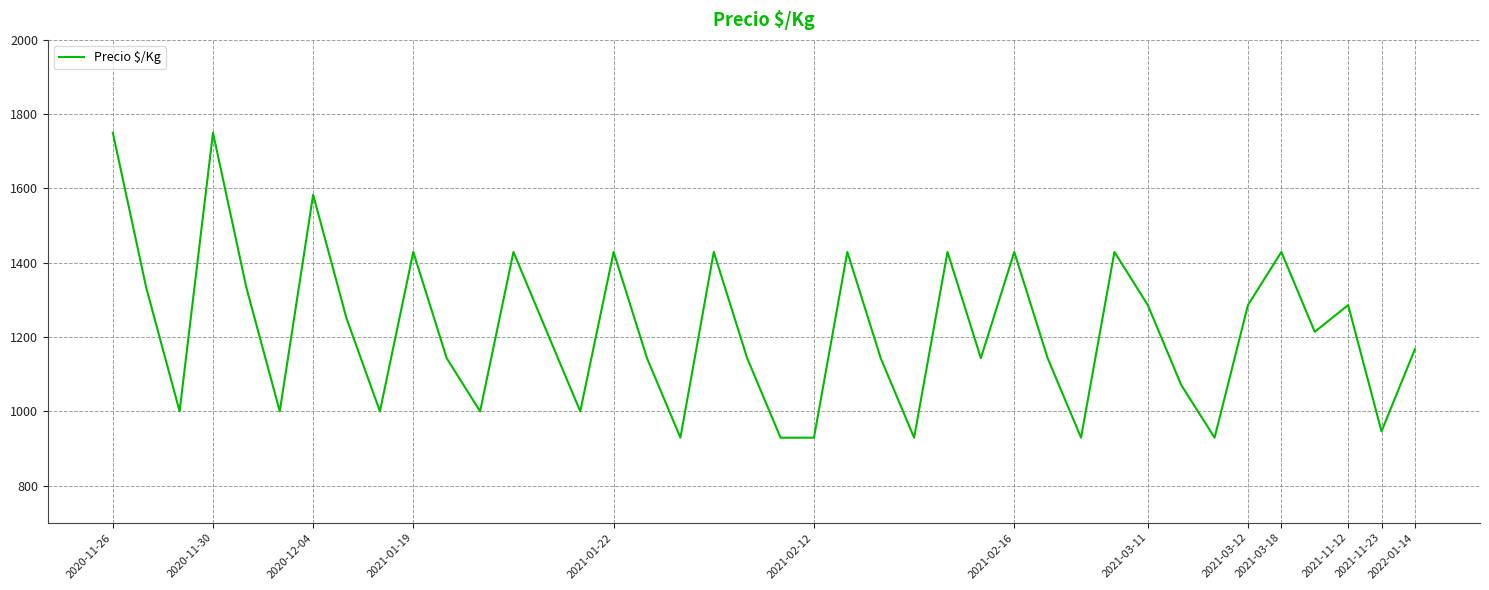

What is the smallest value displayed?

929